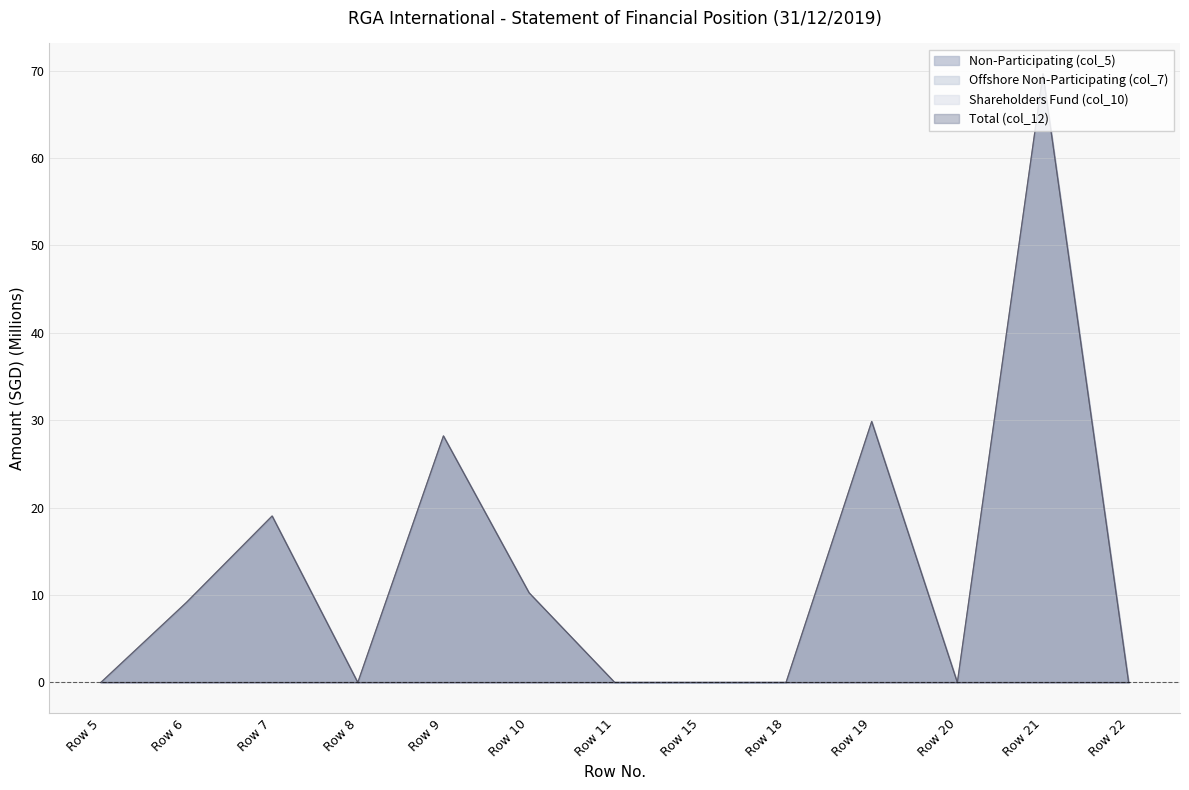

What is the maximum value for Total (col_12)?

69.6